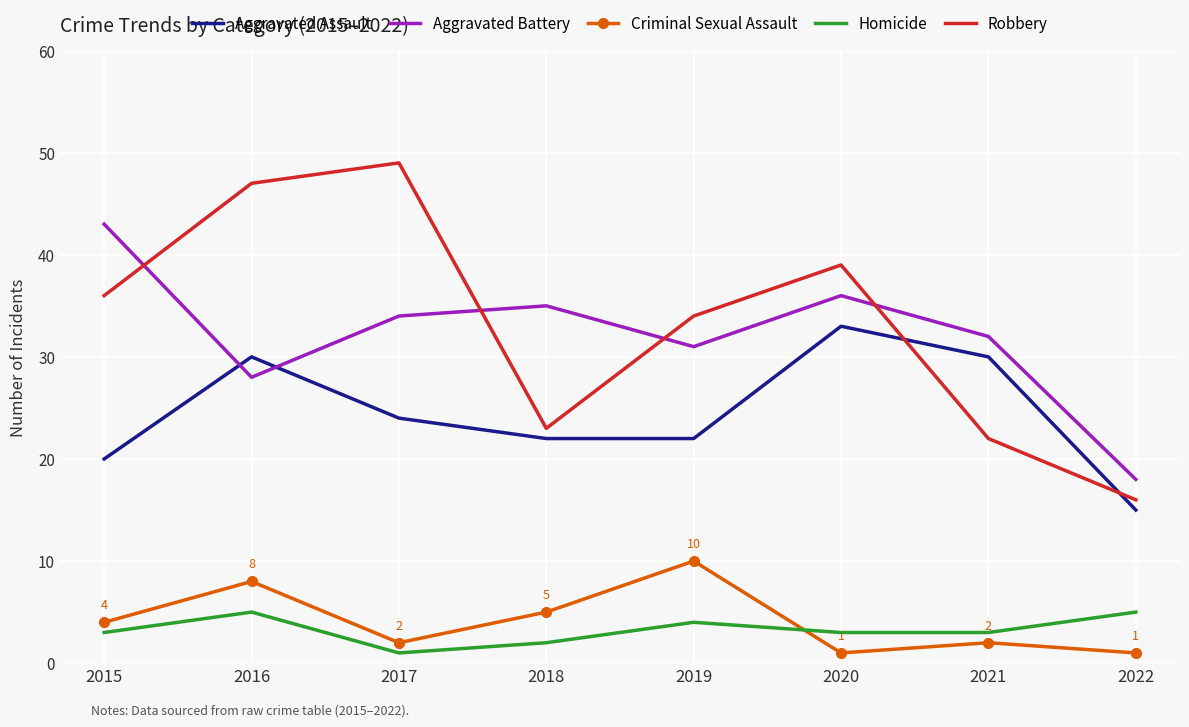

List the series in order of their peak value, highest first.

Robbery, Aggravated Battery, Aggravated Assault, Criminal Sexual Assault, Homicide